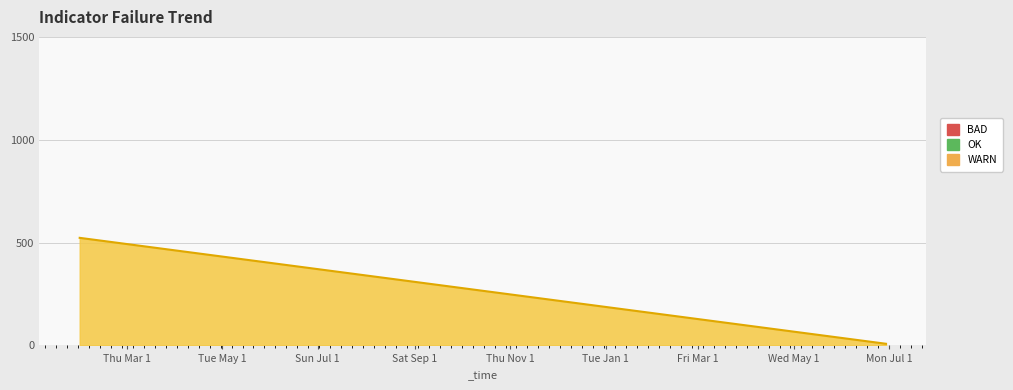

Does the chart display data point markers on the line(s)?

No